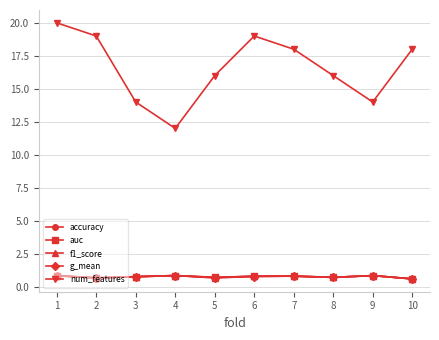

Is the value of num_features at 8 greater than the value of f1_score at 10?

Yes